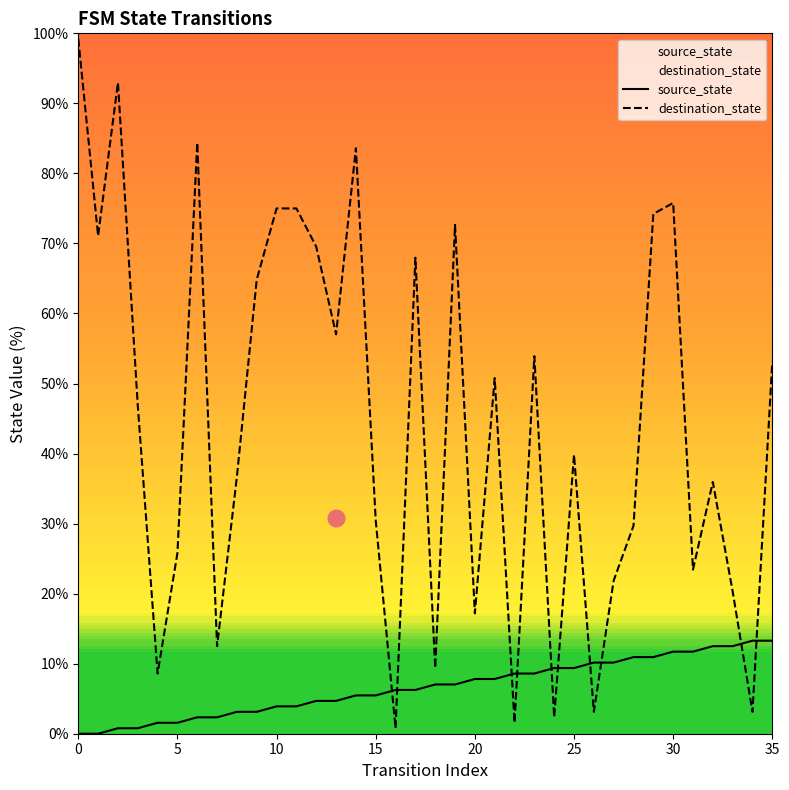

Which series has the widest spread of values?

destination_state